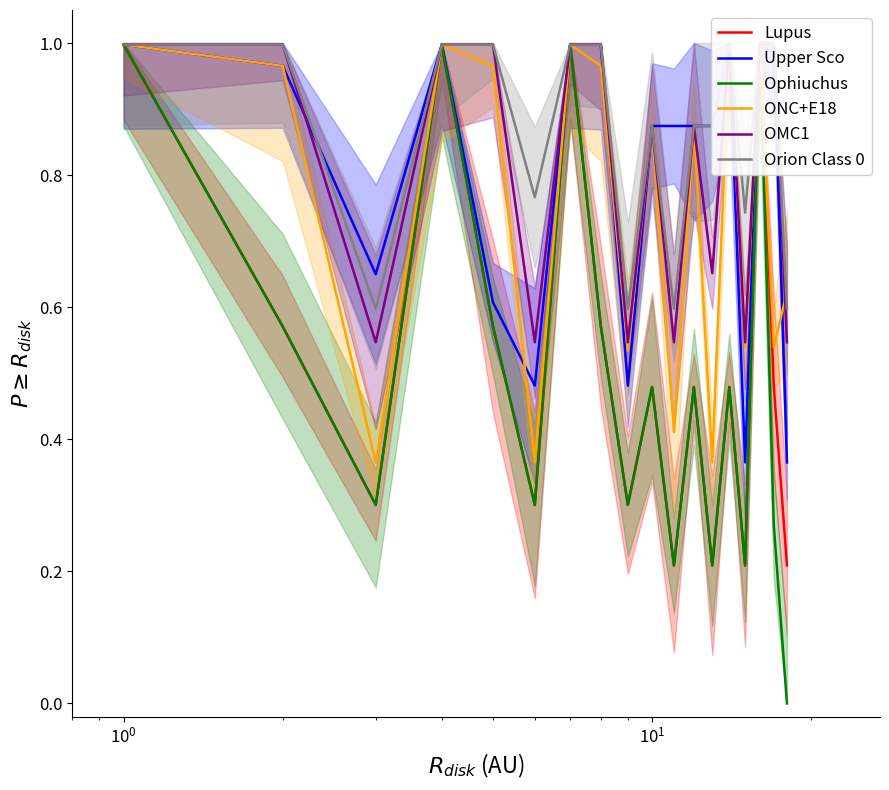

What is the highest value of the ONC+E18 series?

1.0